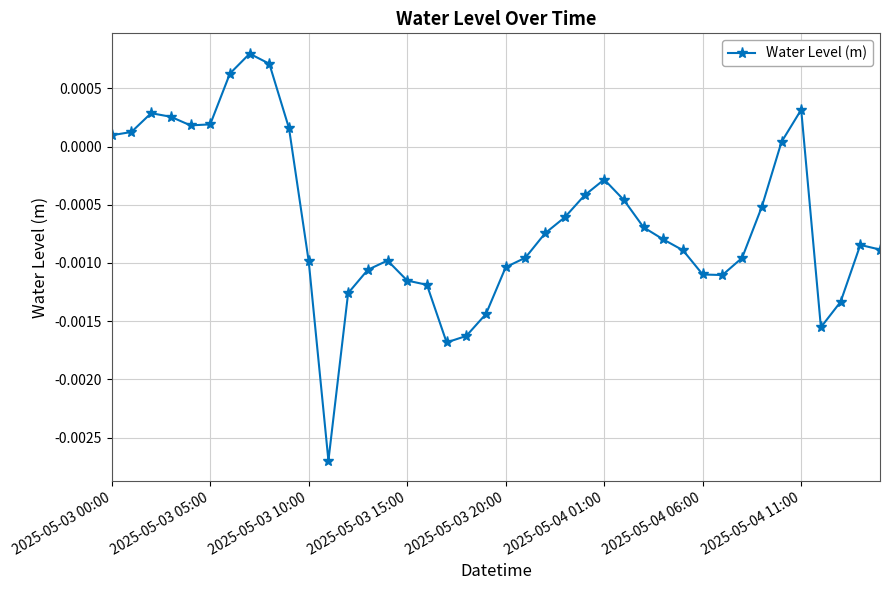

True or false: the data has more than 2 interior local peaks.

True